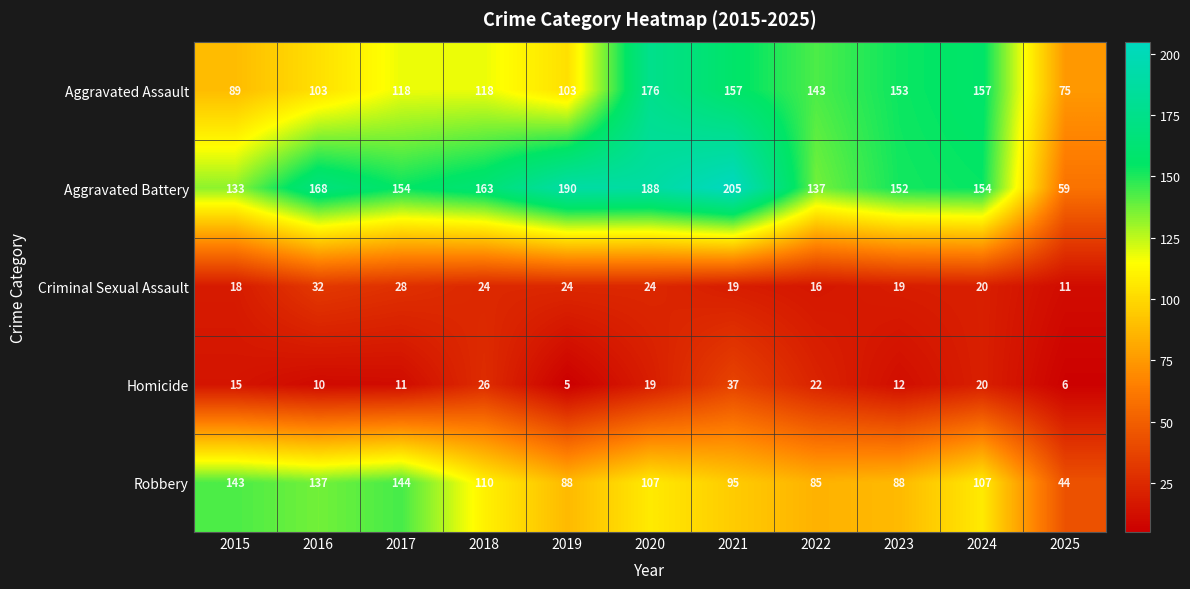

What is the spread (max minus min) of values at 2017?

143